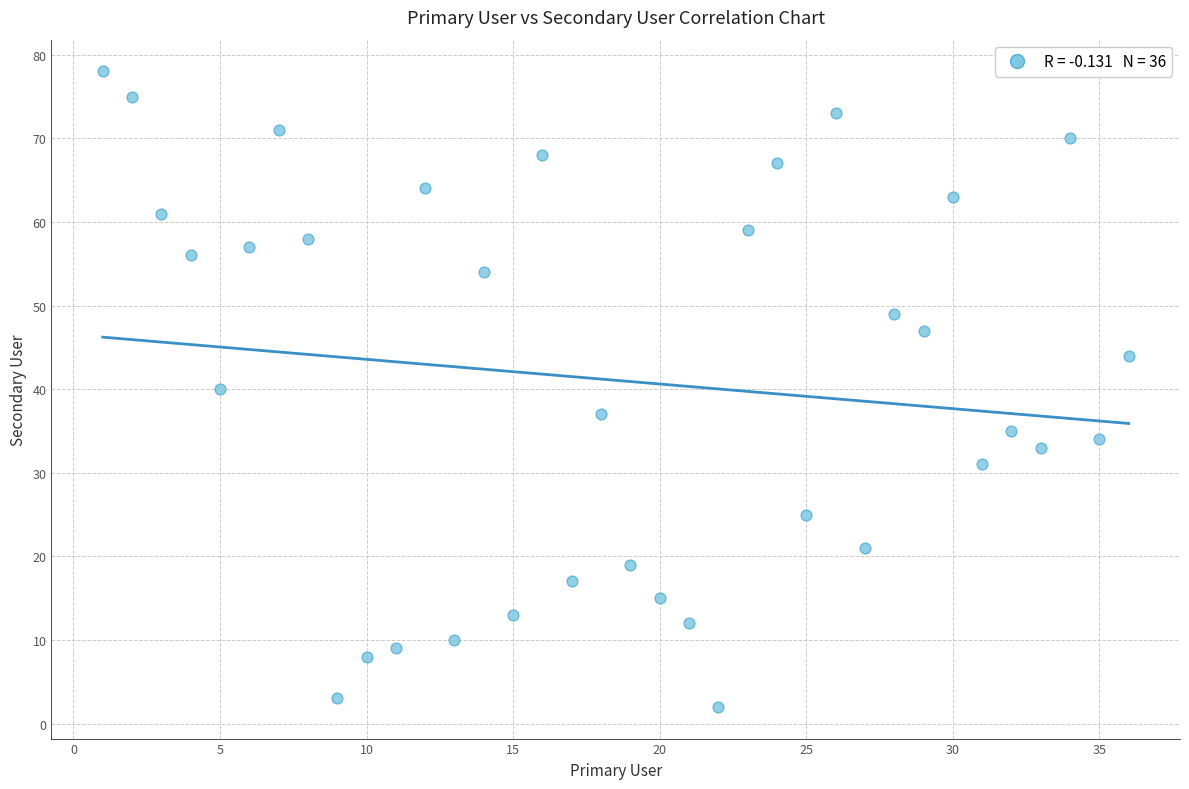

What is the range of Y values (max minus min)?

76